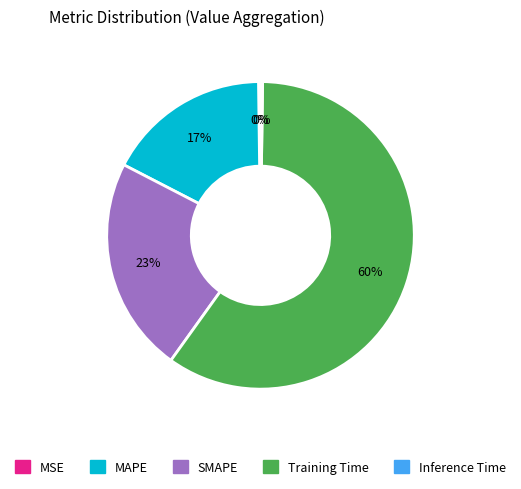

What is the majority slice?

Training Time